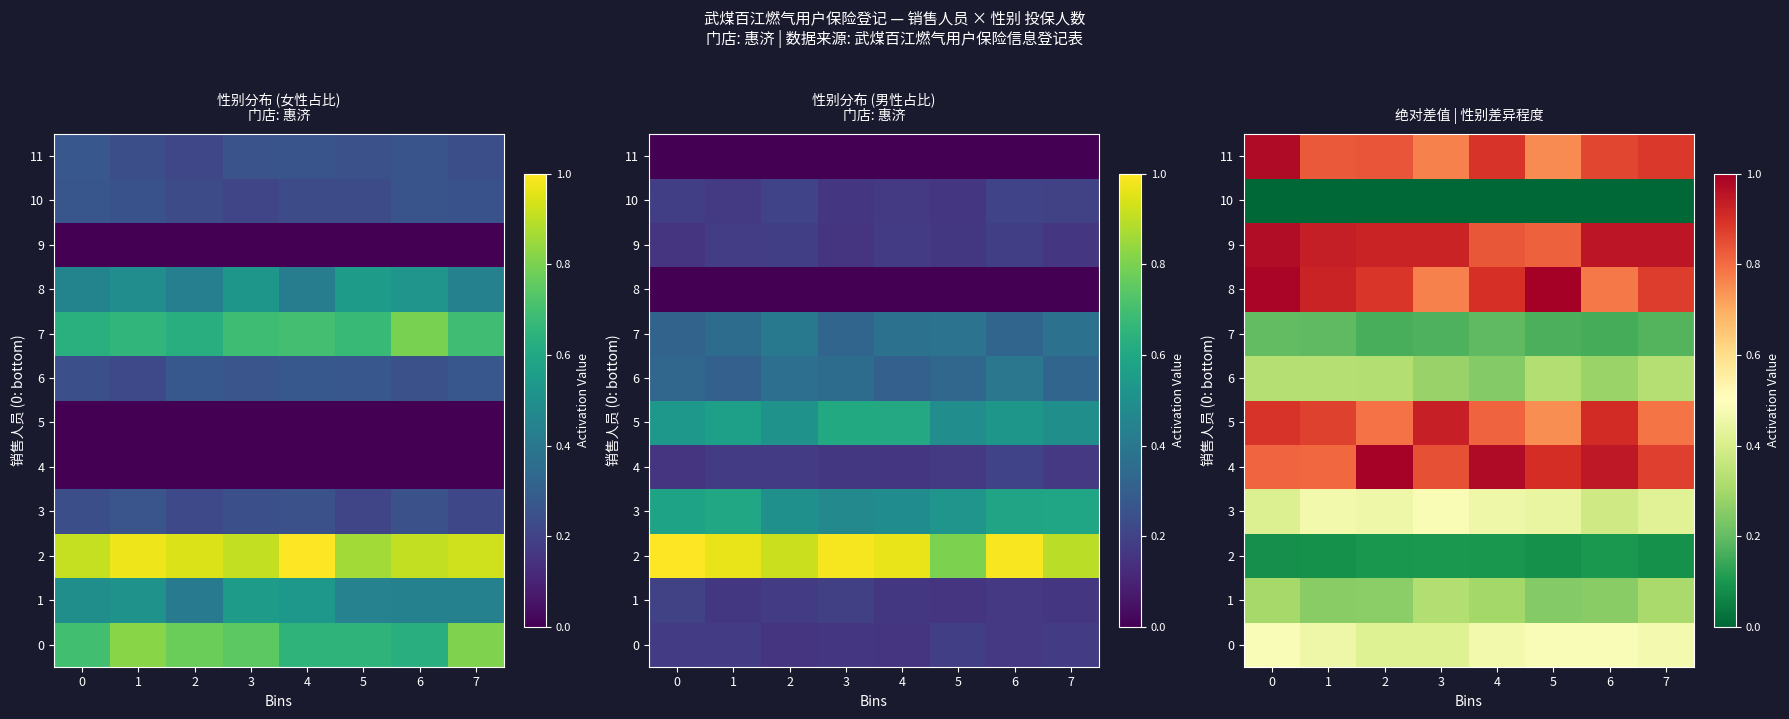

Rank the series at 1 from highest to lowest value.

9, 8, 5, 11, 4, 3, 0, 6, 1, 7, 2, 10